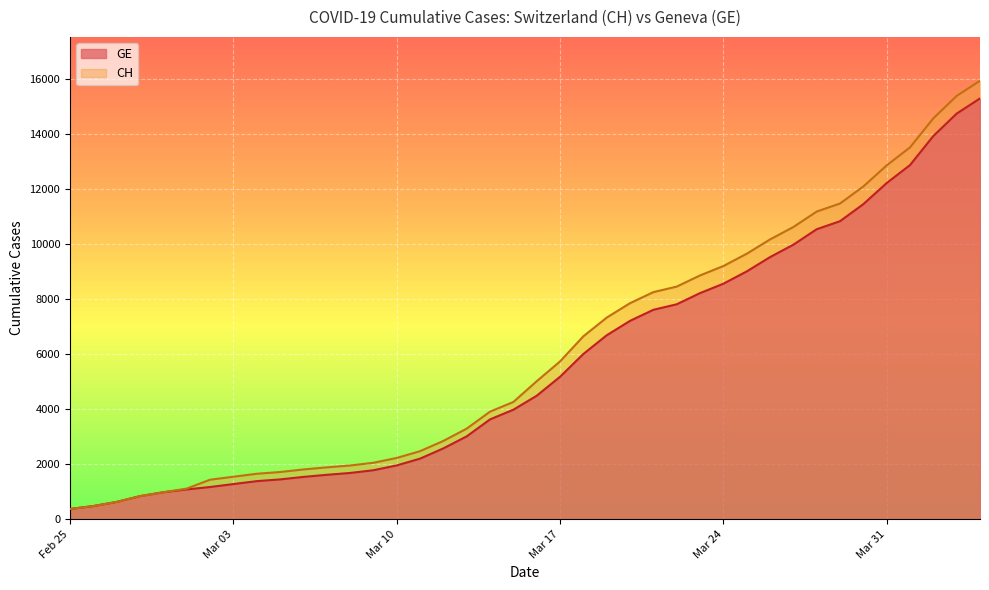

What is the lowest value of the GE series?

375